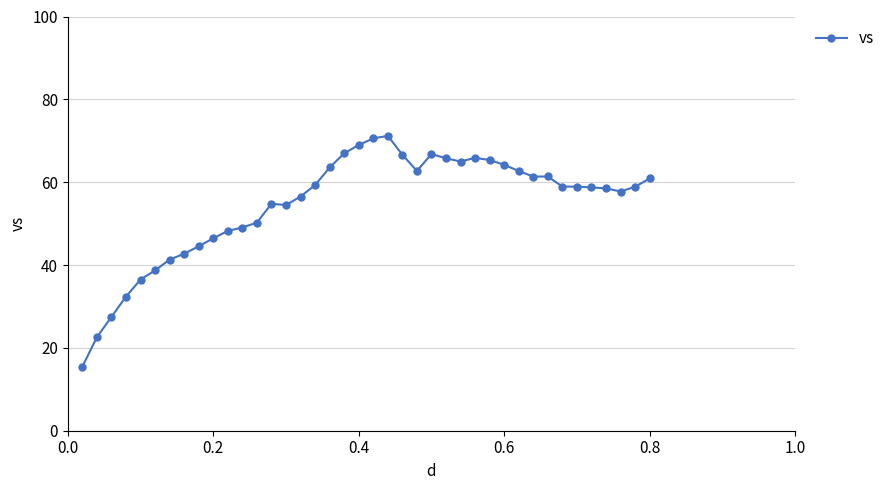

What is the value of the 17th point from the left?

59.3